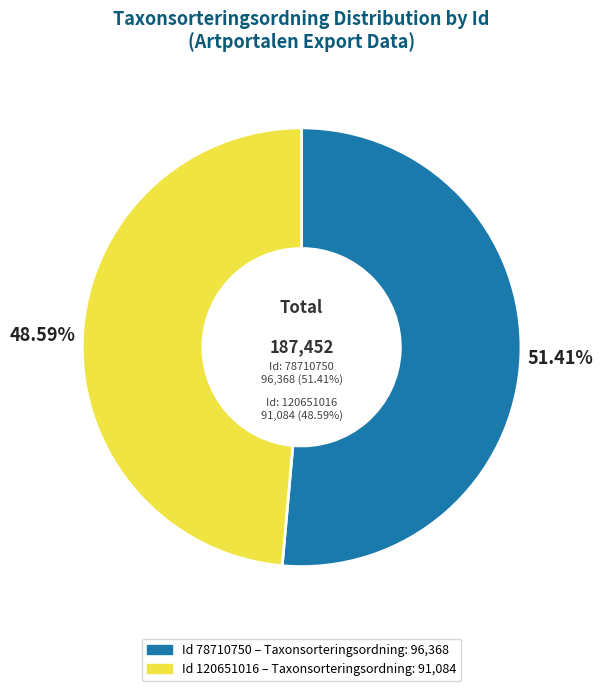

How many slices are in this pie chart?

2